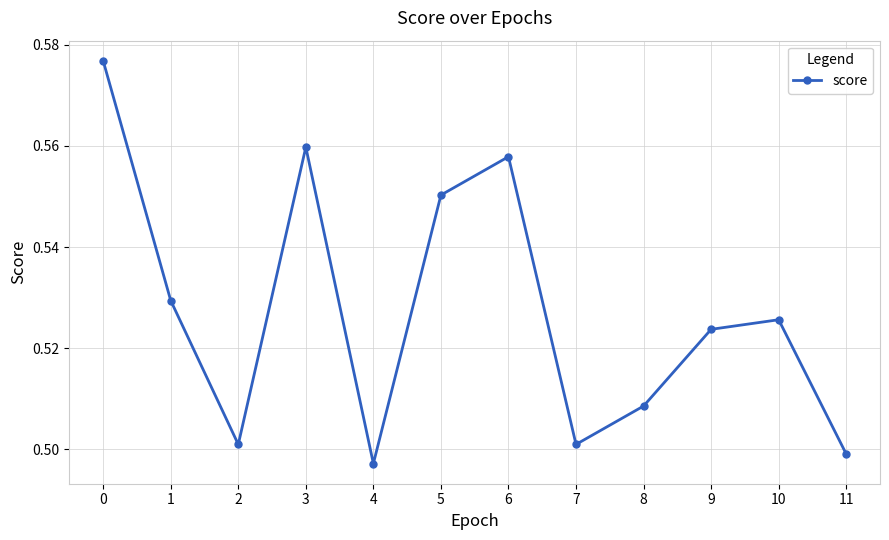

Count the values in the range 0 to 1.

12